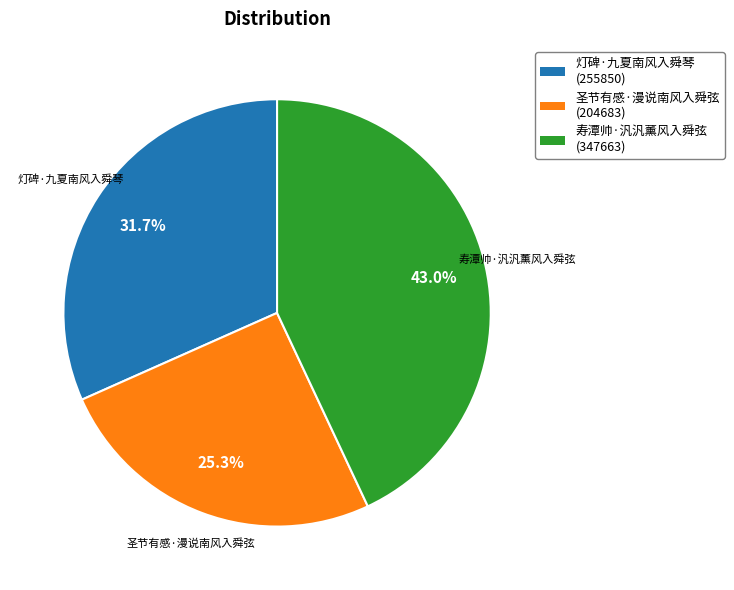

What is the total percentage of 圣节有感·漫说南风入舜弦 and 灯碑·九夏南风入舜琴?

57.0%